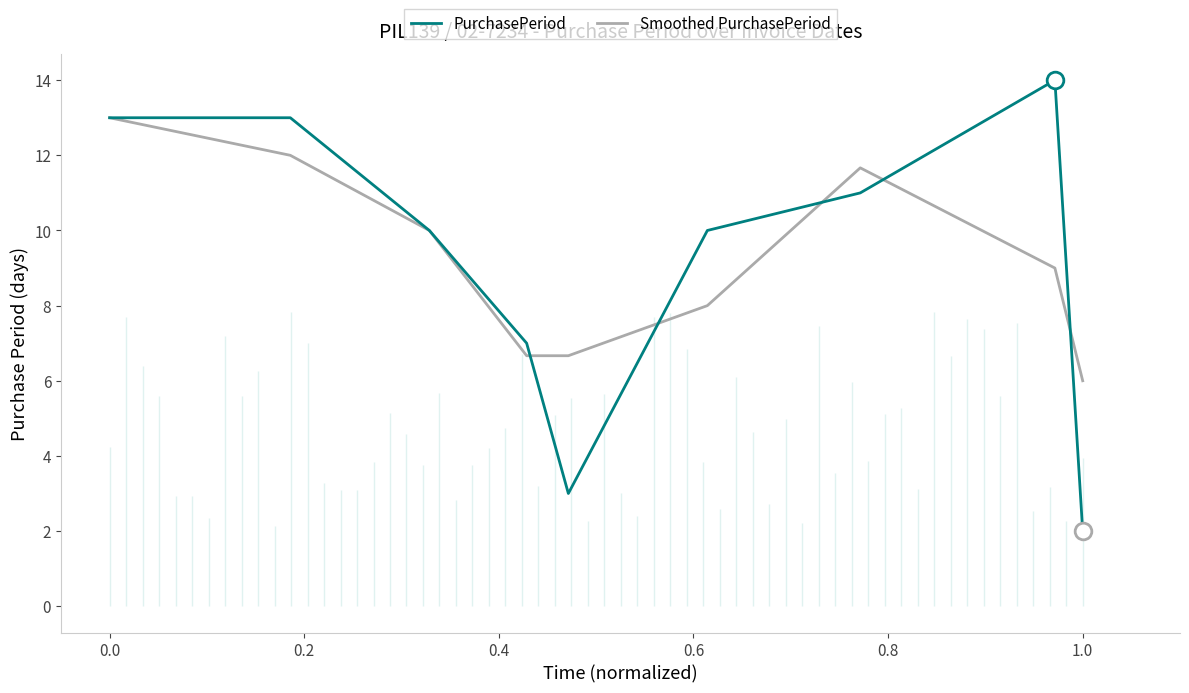

How many times do Smoothed PurchasePeriod and PurchasePeriod cross each other?

5